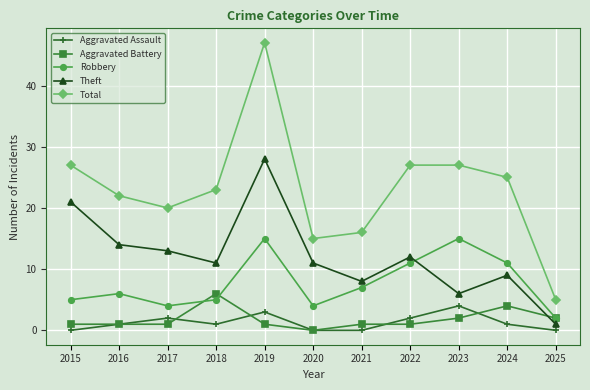

Count the Aggravated Battery values in the range 1 to 2.

8